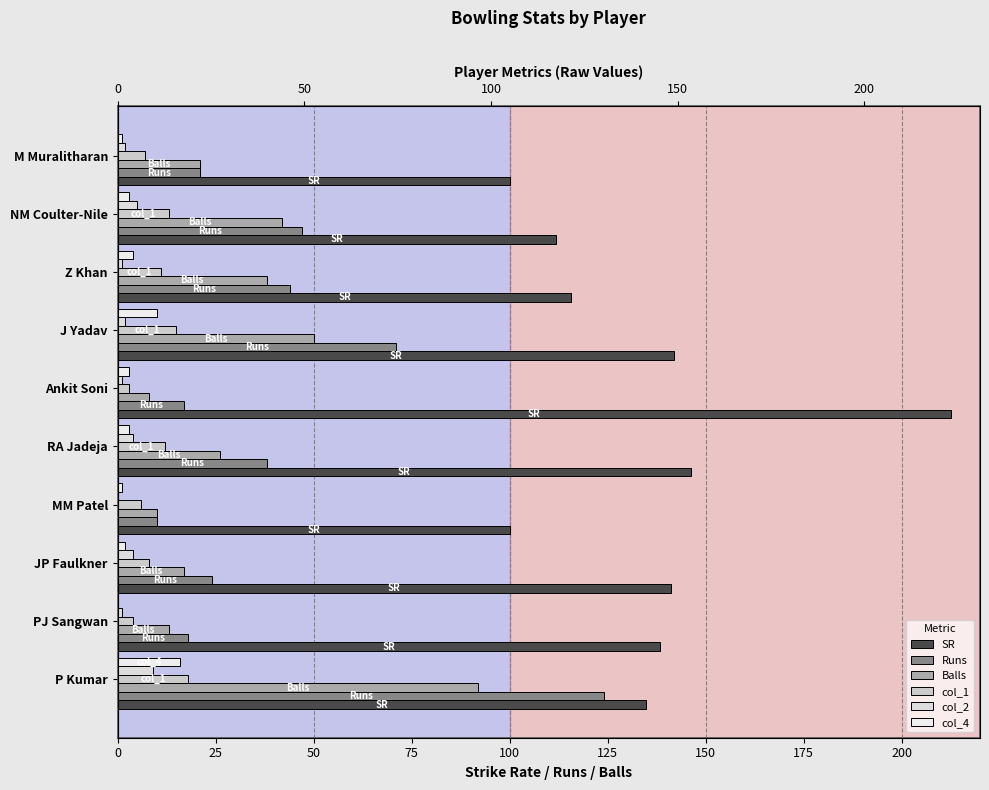

Which series has the largest total across all categories?

SR